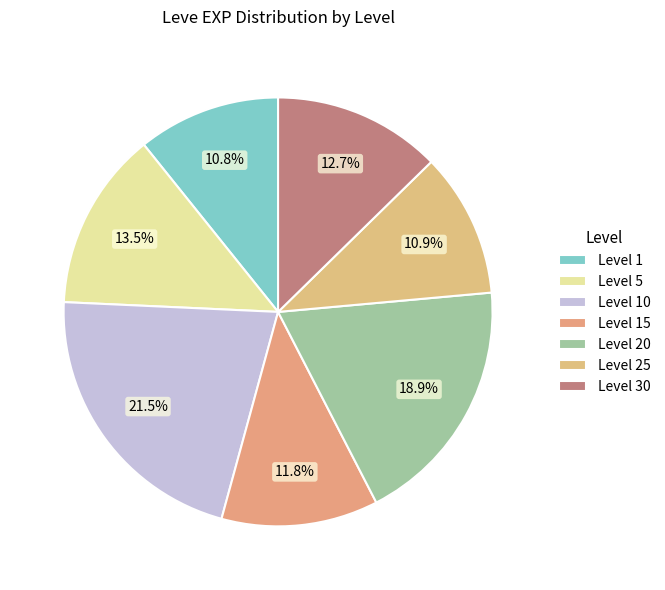

How many segments does this pie chart have?

7